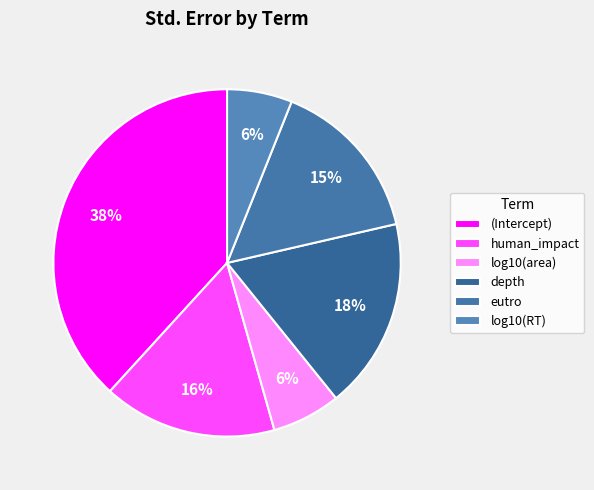

How many slices are in this pie chart?

6